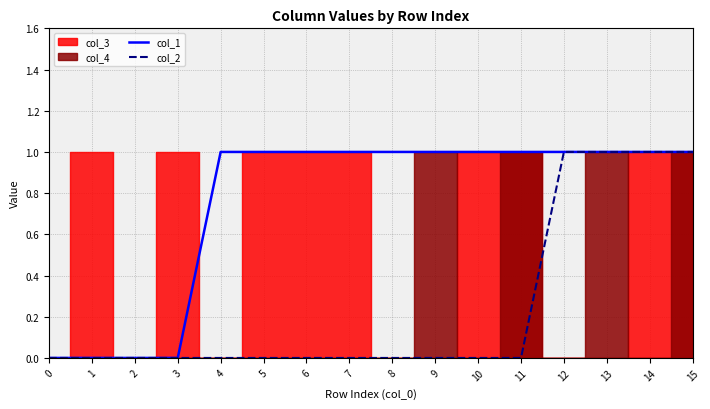

Reading left to right, list all the values displayed in this chart.

col_1: 0=0	1=0	2=0	3=0	4=1	5=1	6=1	7=1	8=1	9=1	10=1	11=1	12=1	13=1	14=1	15=1
col_2: 0=0	1=0	2=0	3=0	4=0	5=0	6=0	7=0	8=0	9=0	10=0	11=0	12=1	13=1	14=1	15=1